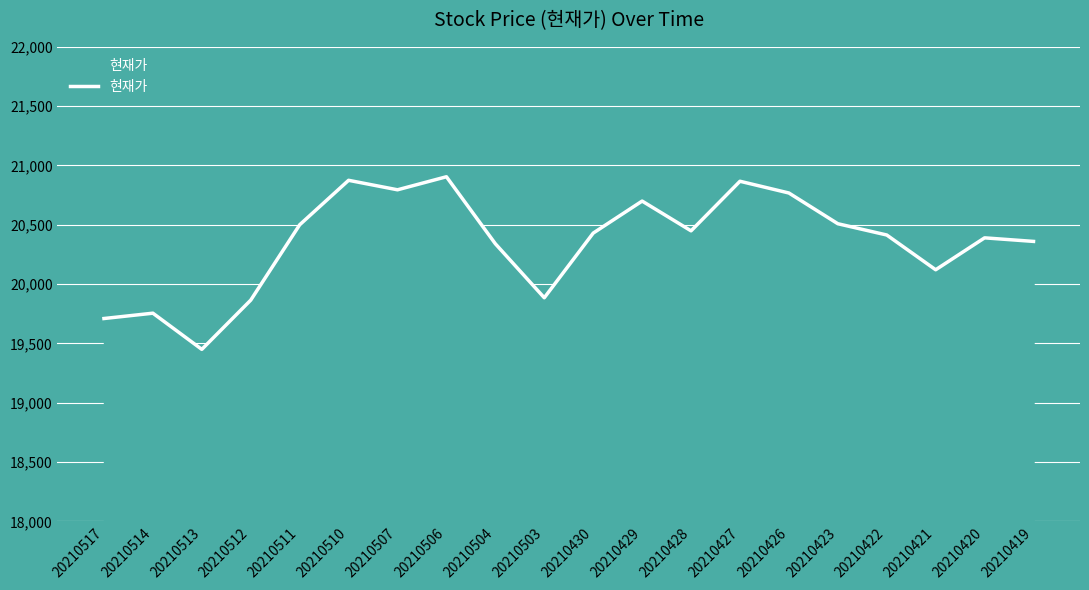

Where does the data first go above 20430?

20210511